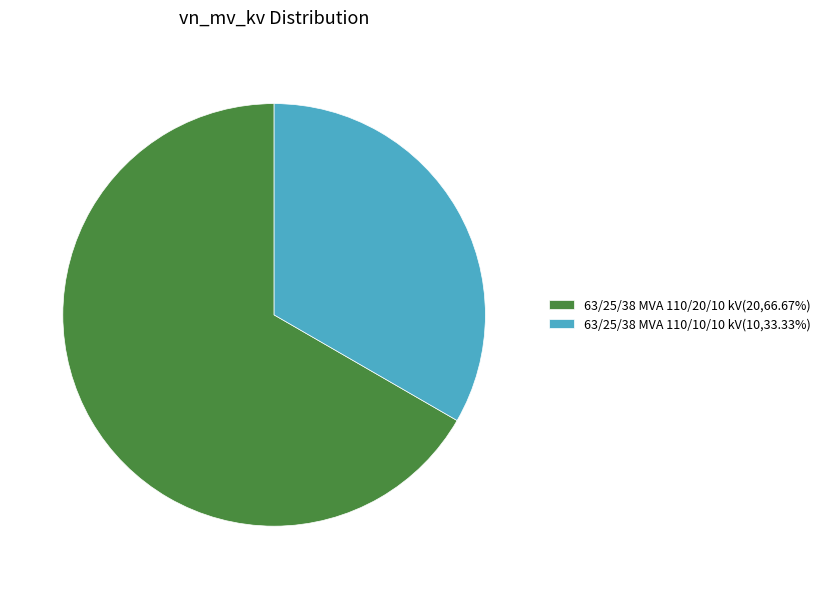

Does any single category account for the majority?

Yes